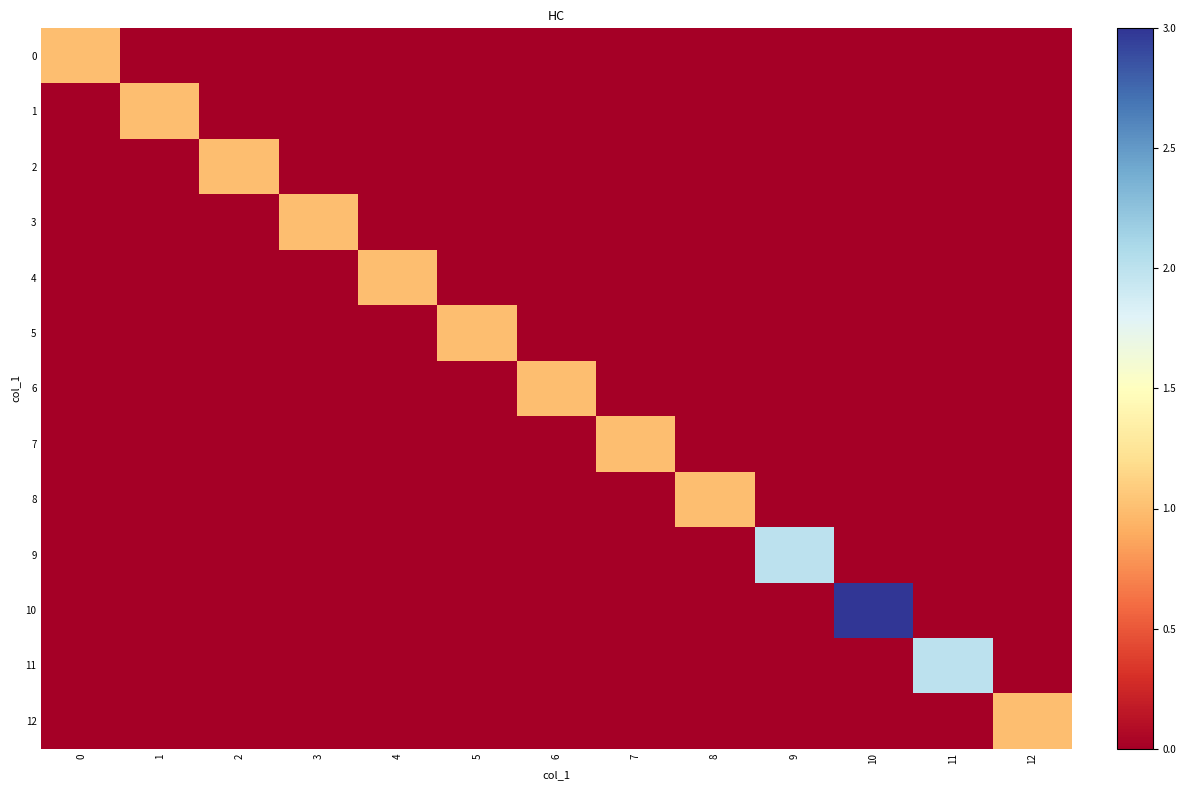

Which series changed the most between 6 and 12?

6